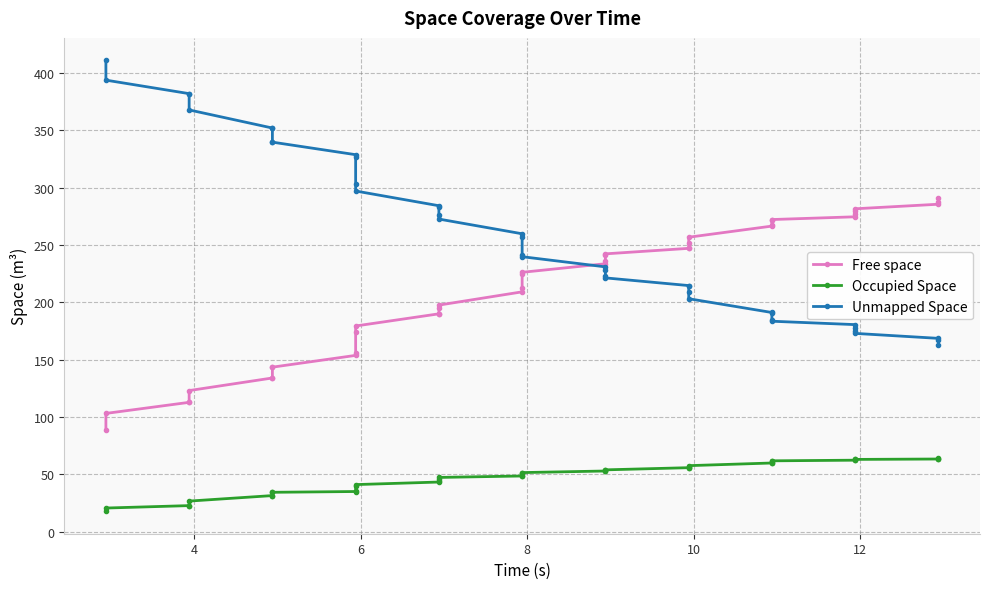

True or false: Occupied Space and Unmapped Space cross at least once.

False